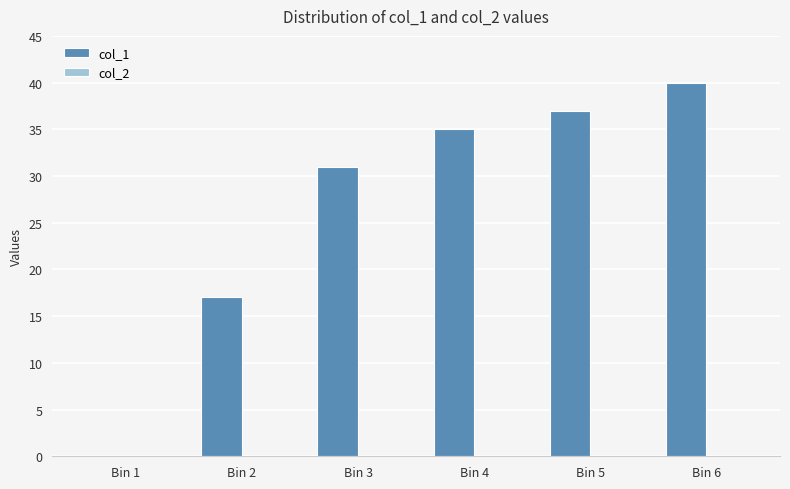

What is the sum of all values?

160